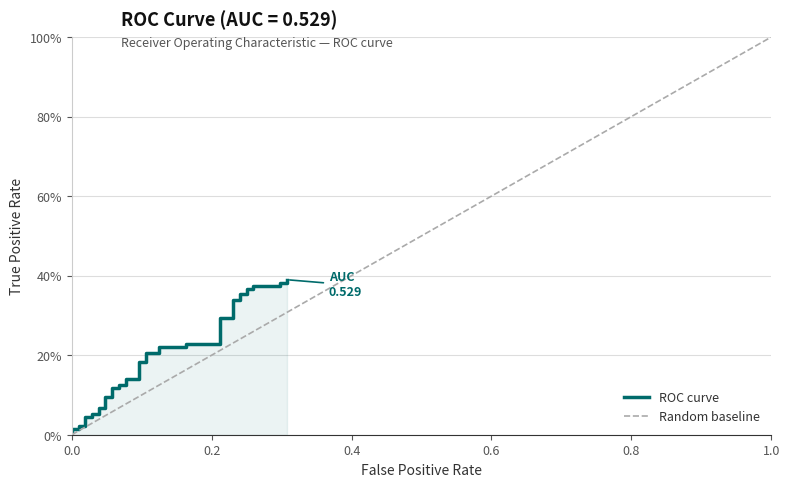

What is the sum of all values?

7.6